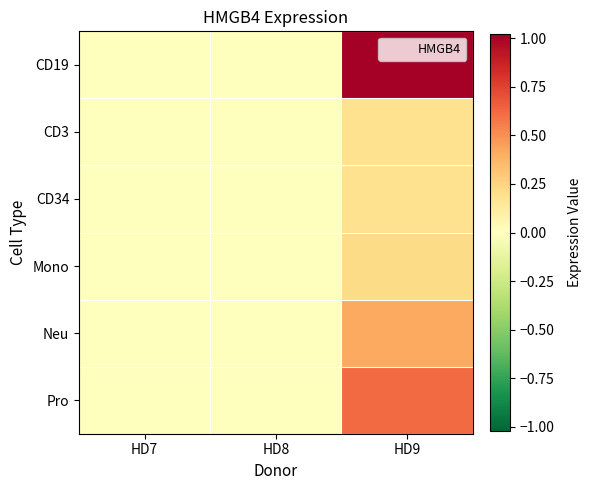

Reading left to right, what are all the values shown in this chart?

CD19: HD7=0.0	HD8=0.0	HD9=1.0
CD3: HD7=0.0	HD8=0.0	HD9=0.2
CD34: HD7=0.0	HD8=0.0	HD9=0.2
Mono: HD7=0.0	HD8=0.0	HD9=0.2
Neu: HD7=0.0	HD8=0.0	HD9=0.4
Pro: HD7=0.0	HD8=0.0	HD9=0.6